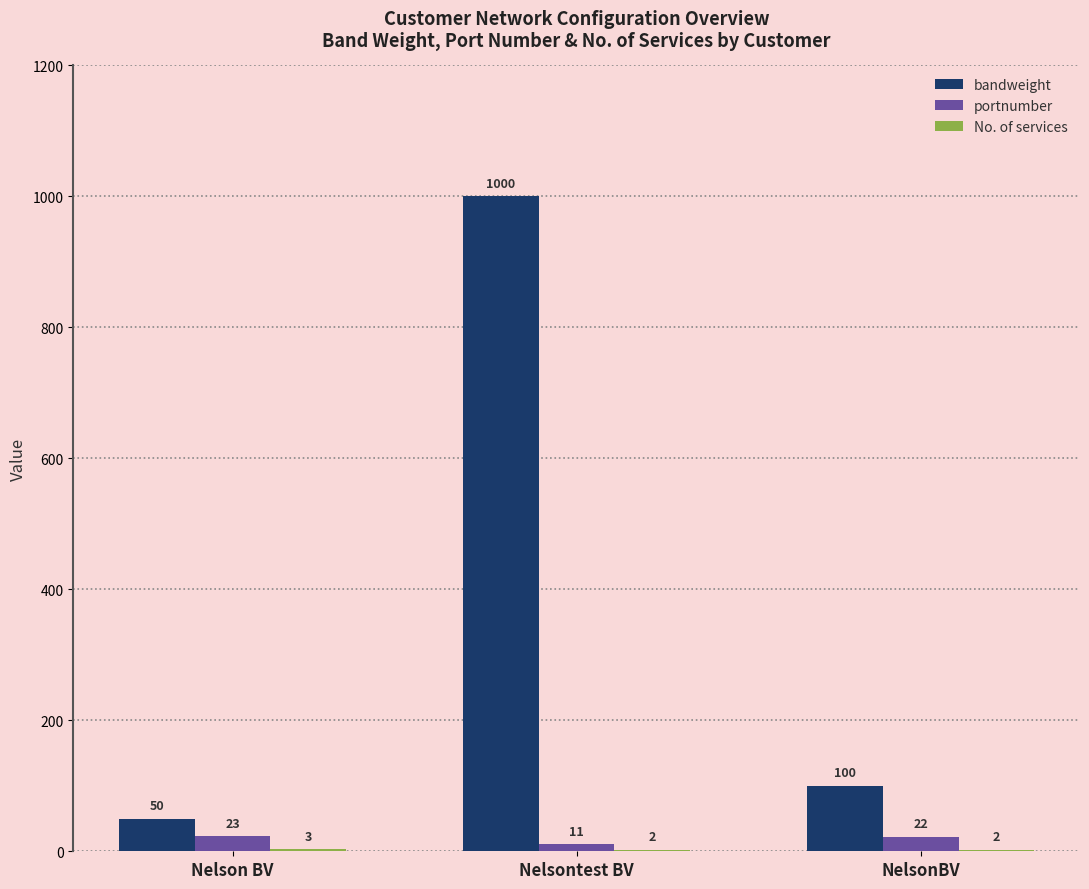

Which series changed the most between Nelson BV and Nelsontest BV?

bandweight